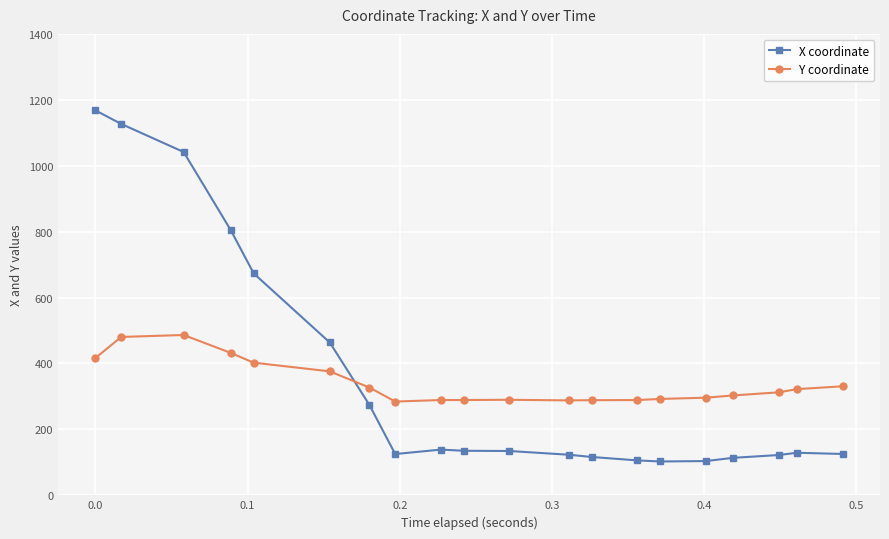

What is the value of the Y coordinate point at the 6th from the left?

376.1